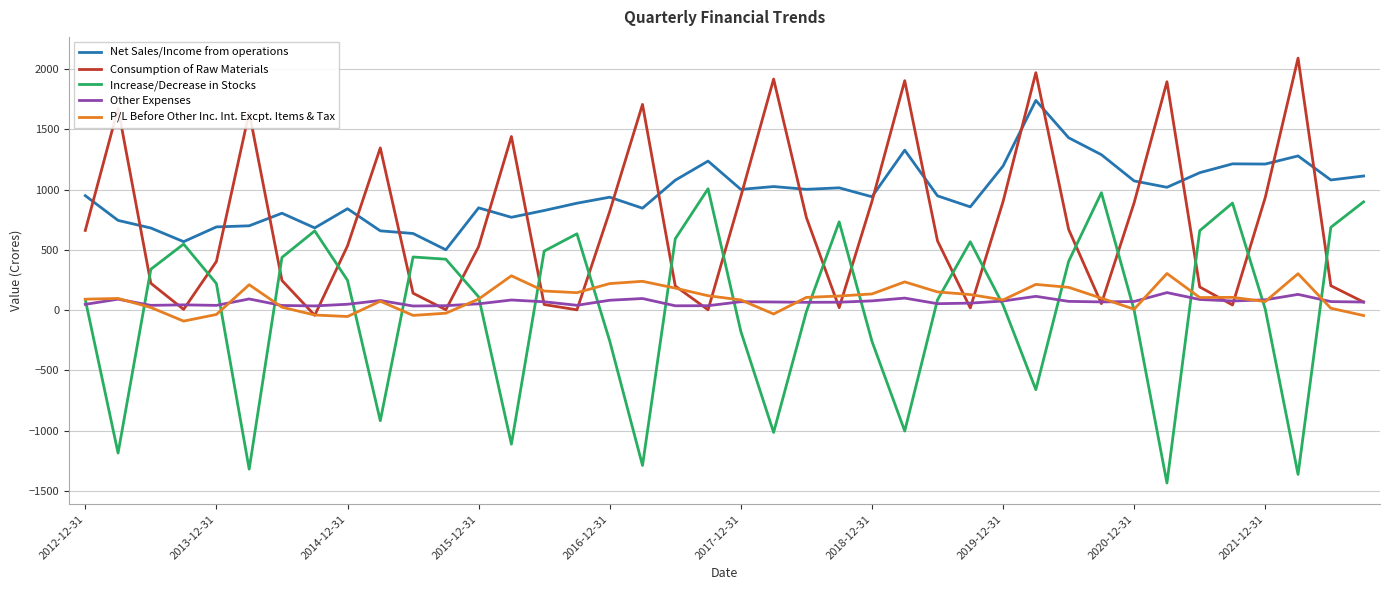

What are all the series names shown in the legend?

Net Sales/Income from operations, Consumption of Raw Materials, Increase/Decrease in Stocks, Other Expenses, P/L Before Other Inc. Int. Excpt. Items & Tax